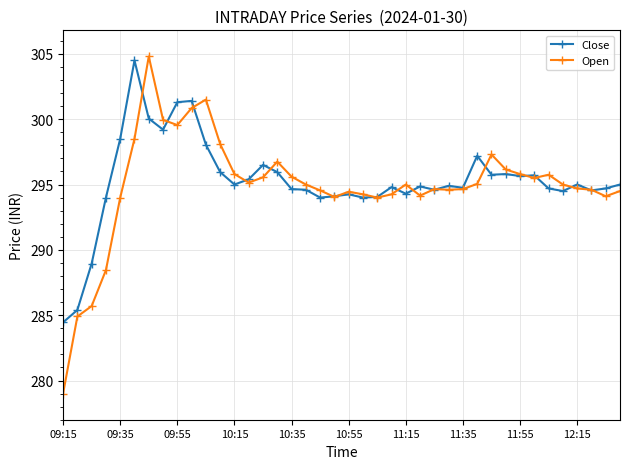

Does the chart have visible grid lines?

Yes